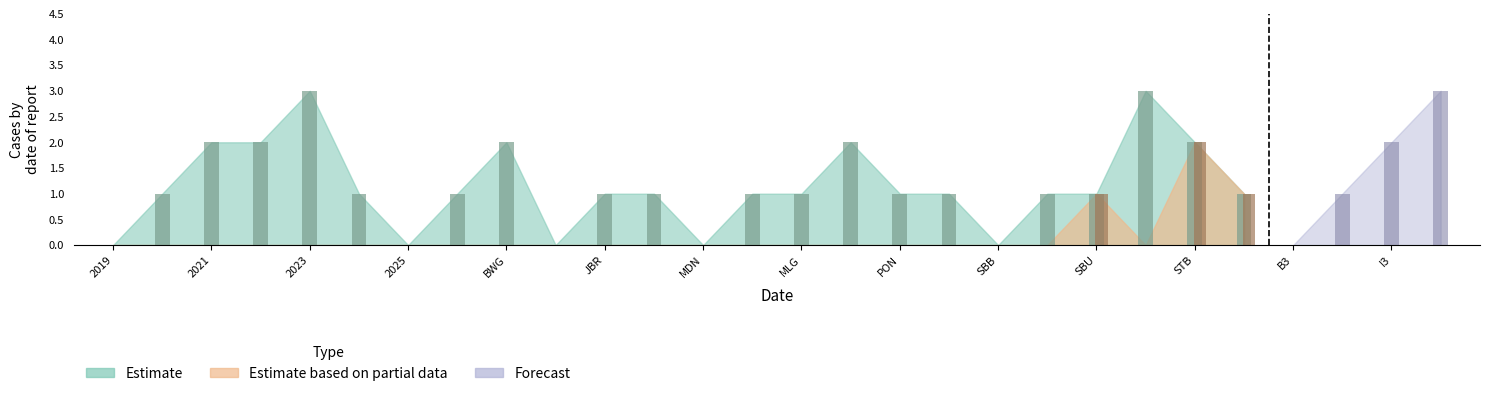

Which has a higher value, 2019 or GSK?

2019